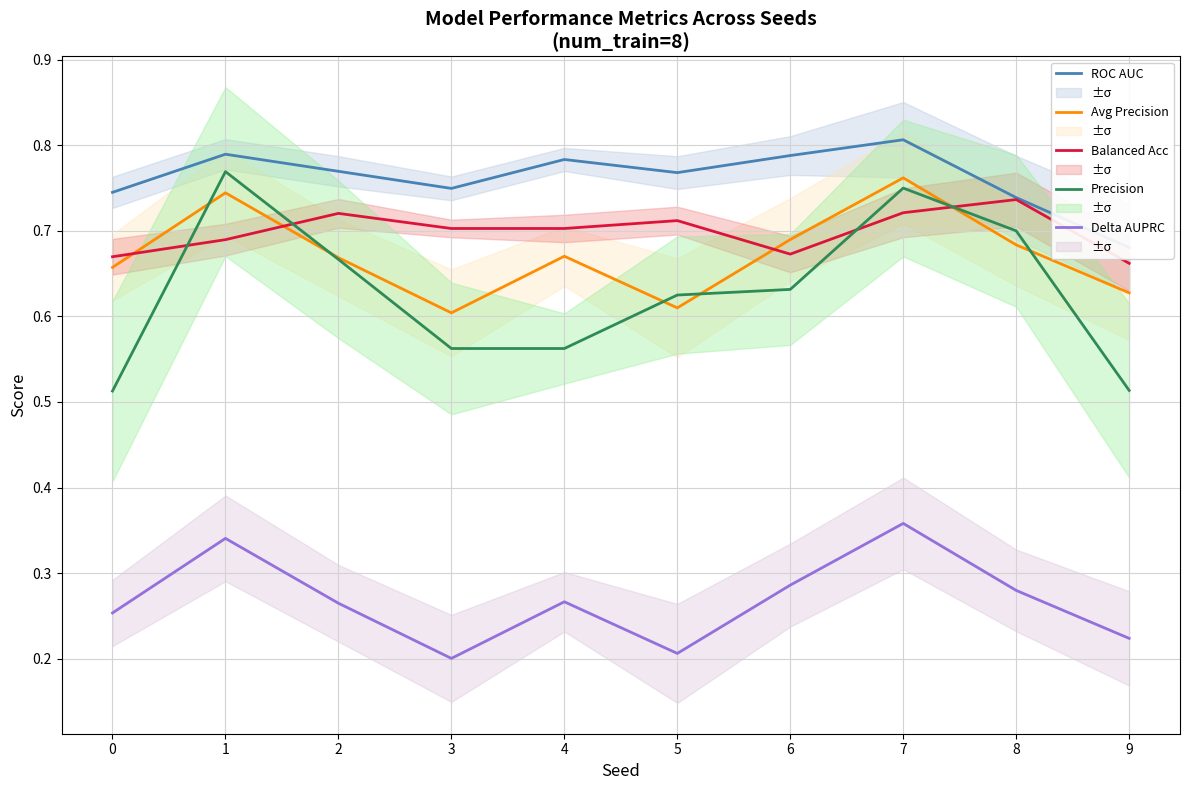

Which series has the largest range (max minus min)?

Precision